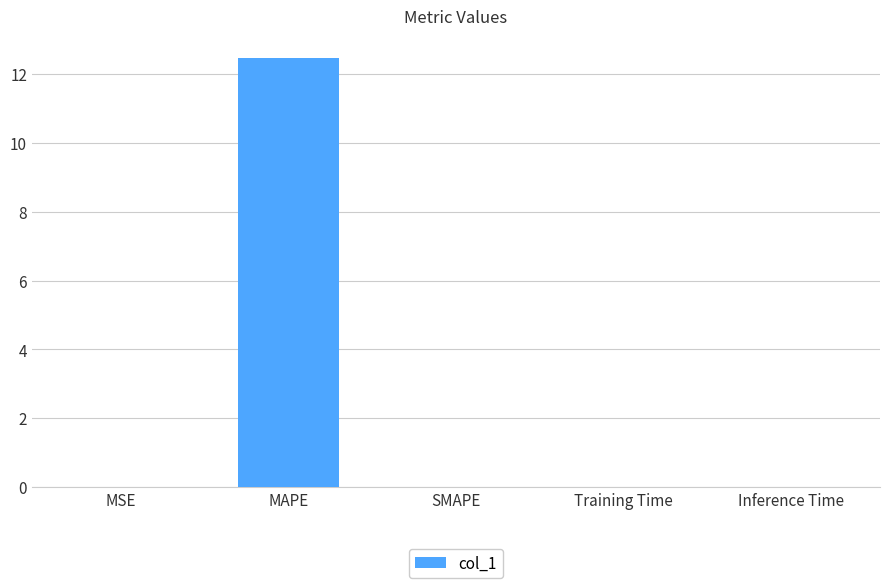

What is the sum of all values?

12.5